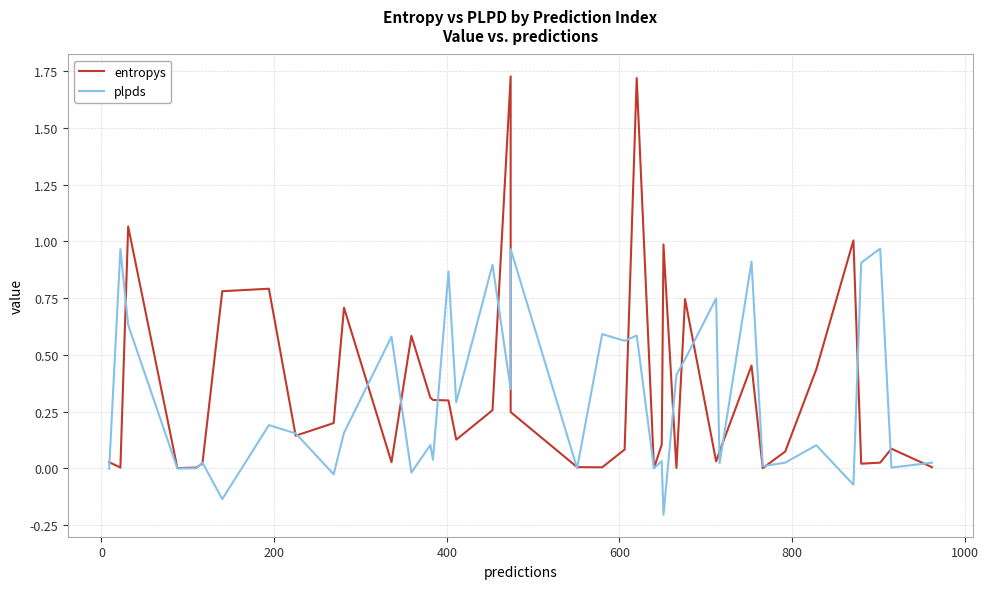

True or false: entropys has more than 2 interior local peaks.

True